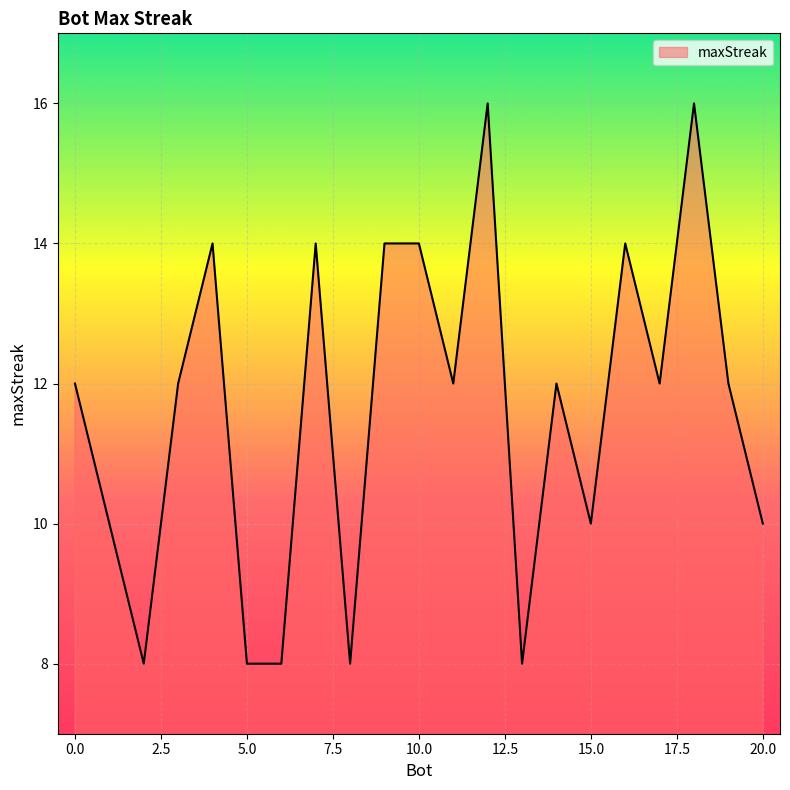

Does the chart display data point markers on the line(s)?

No